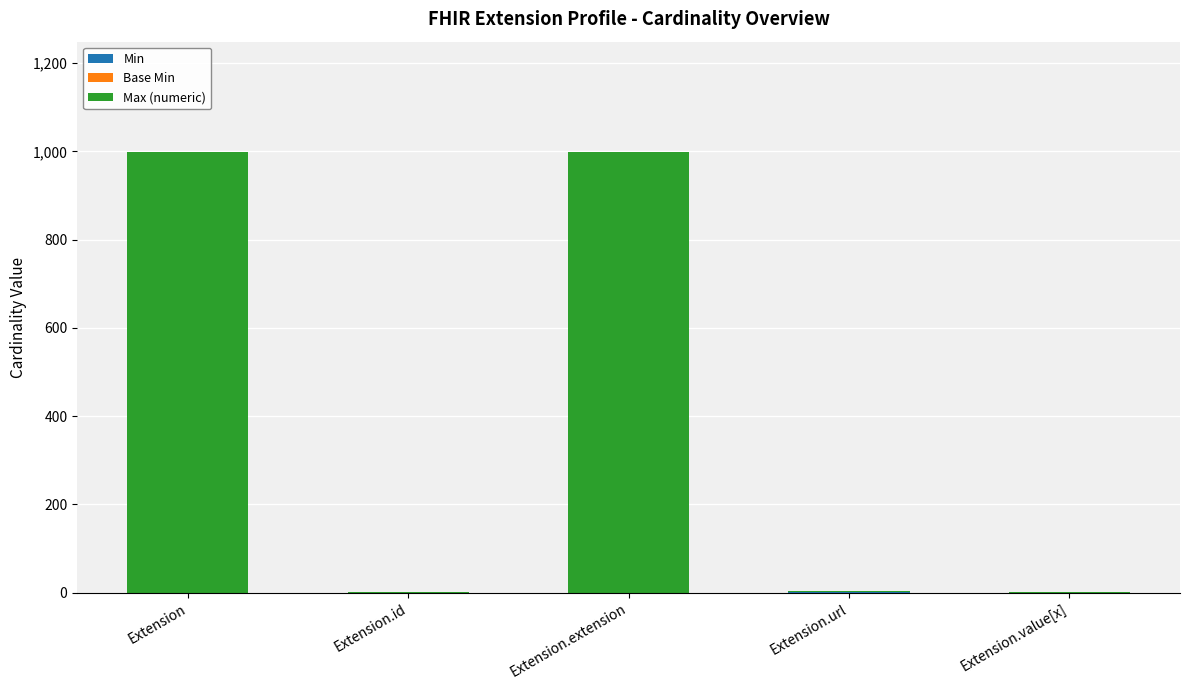

What is the total value across all series at Extension.extension?

999